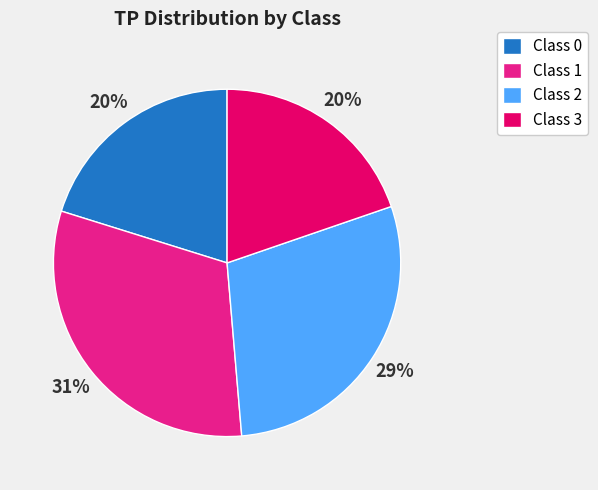

Is there any slice that represents more than half of the pie?

No